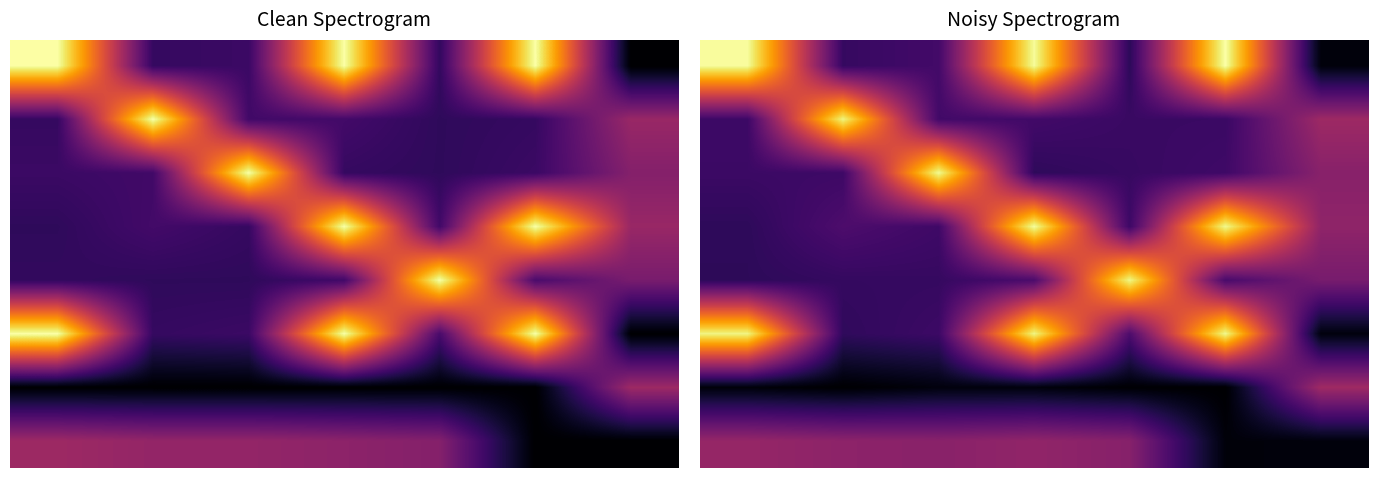

At 3, list the series in order from largest to smallest.

3, 0, 5, 7, 4, 1, 2, 6